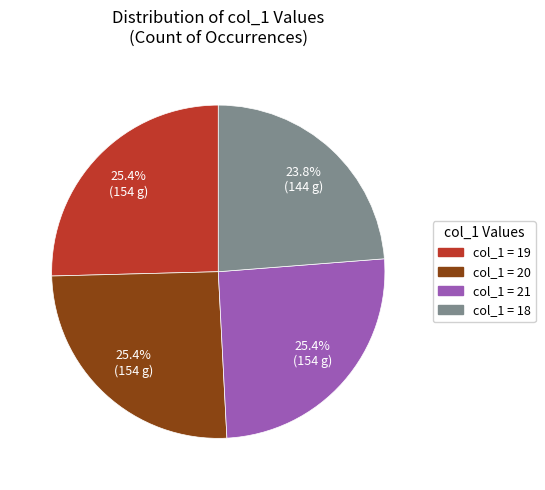

Is there any slice that represents more than half of the pie?

No